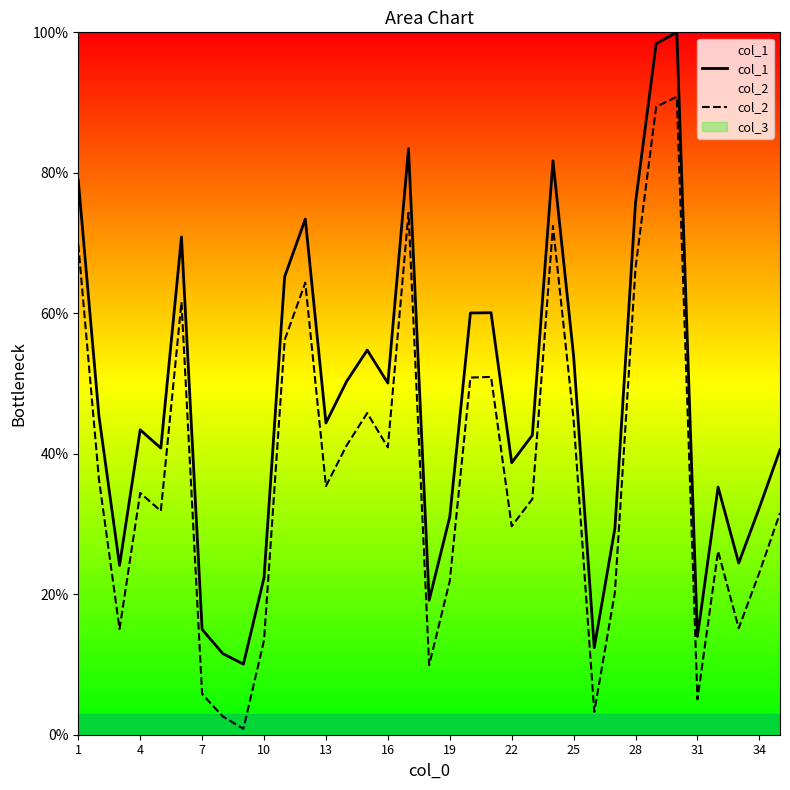

What is the value of the col_1 point at the 5th from the left?

40.8